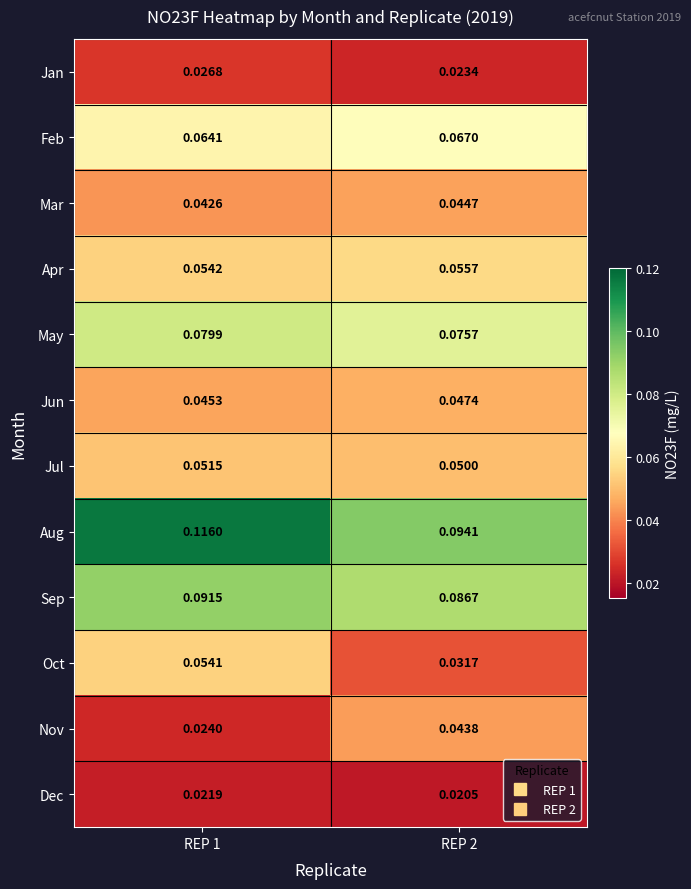

Which series has the widest spread of values?

Oct